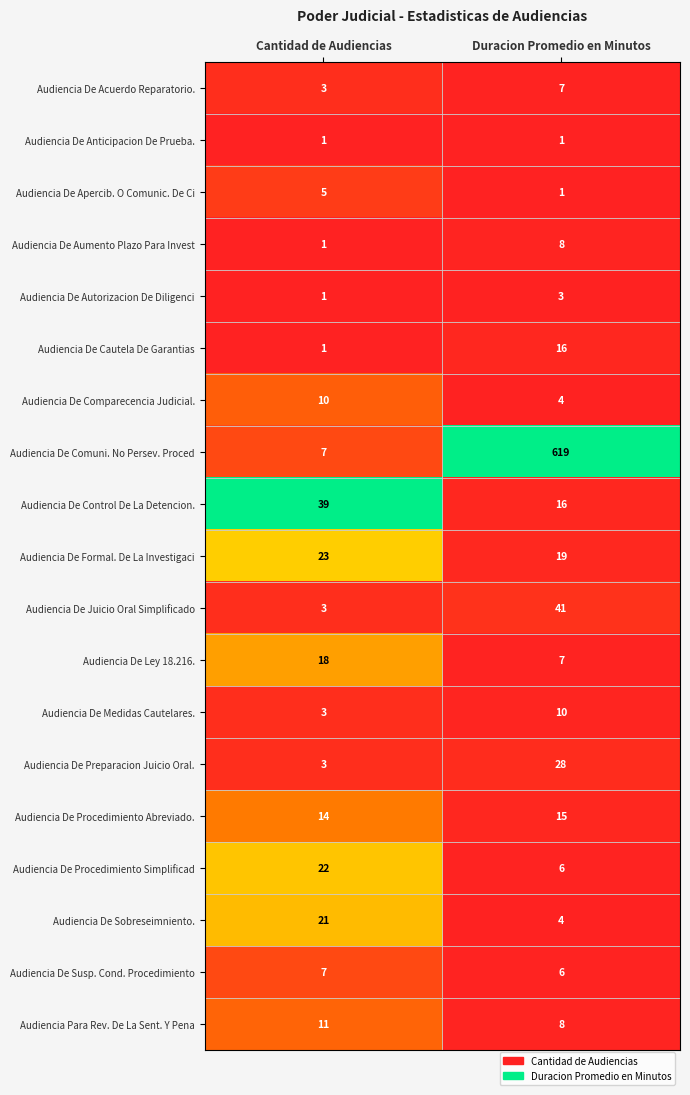

Which series has the largest total across all categories?

Audiencia De Comuni. No Persev. Proced